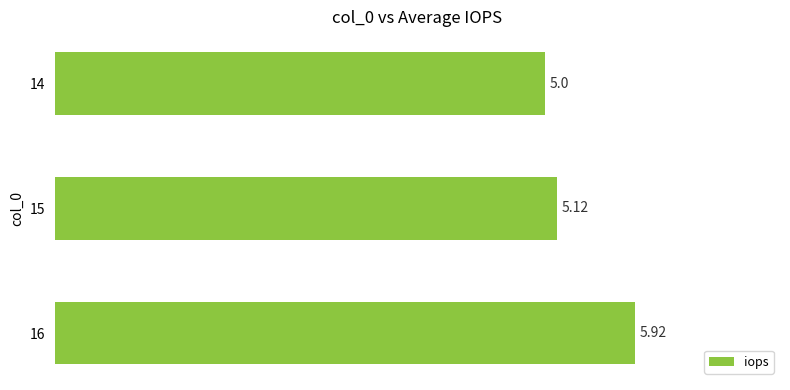

List the labels in order of value, largest first.

16, 15, 14